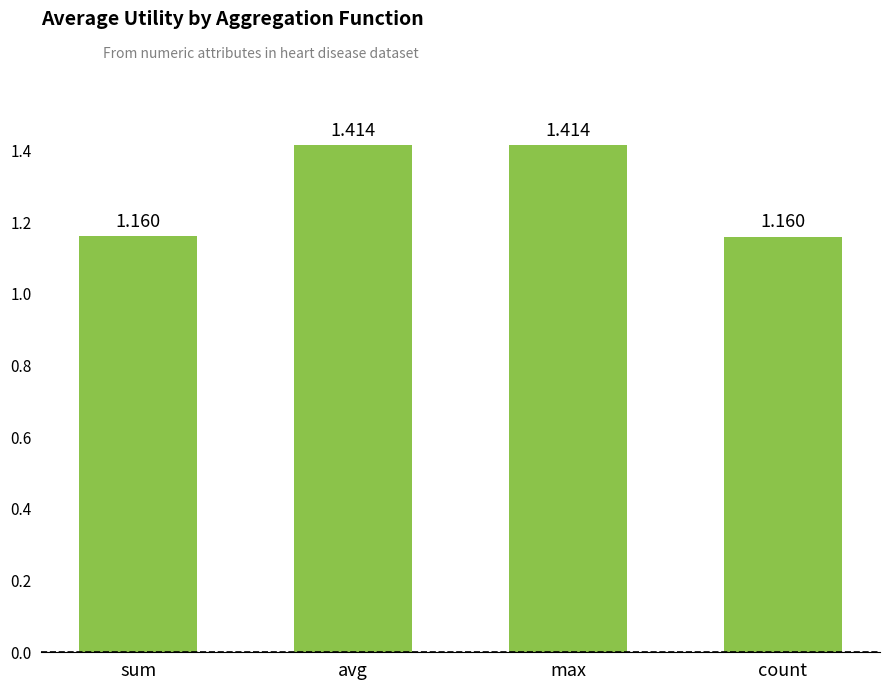

What is the label of the 4th bar from the left?

count